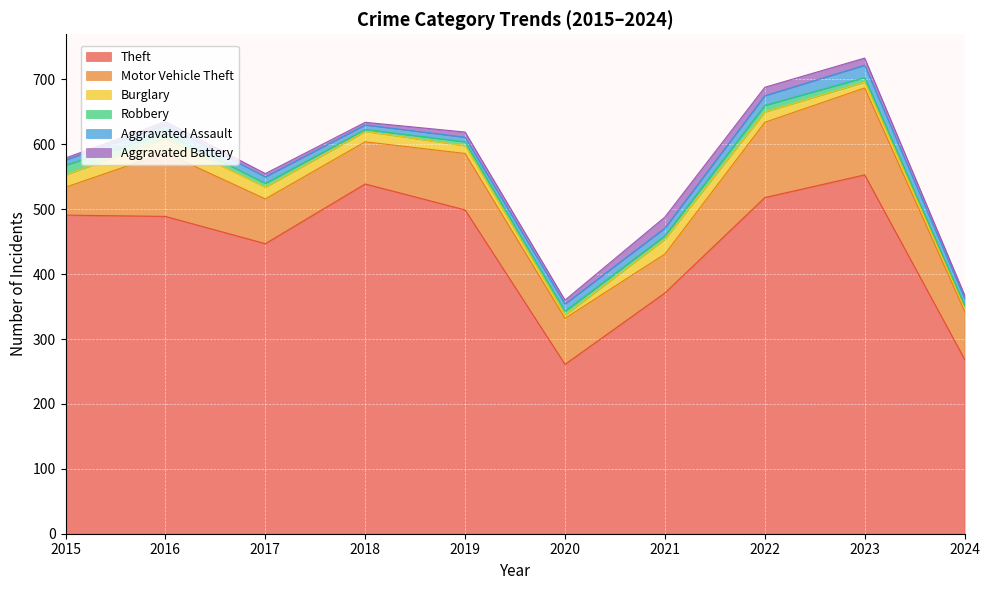

What is the greatest value displayed?

553